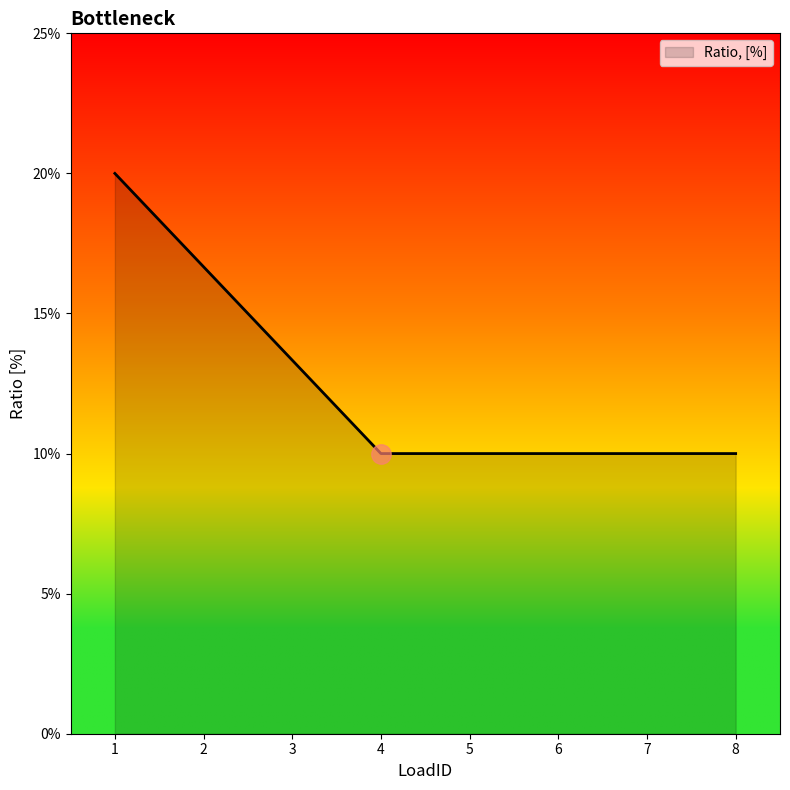

Does the chart have visible grid lines?

No